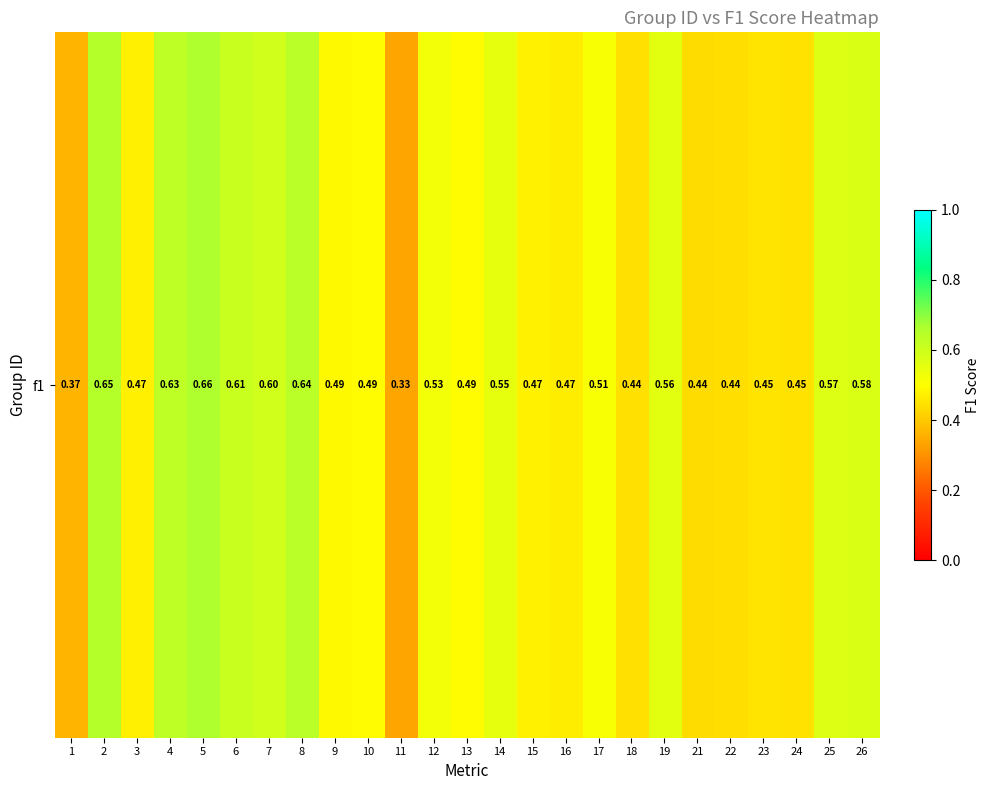

What is the smallest value displayed?

0.3